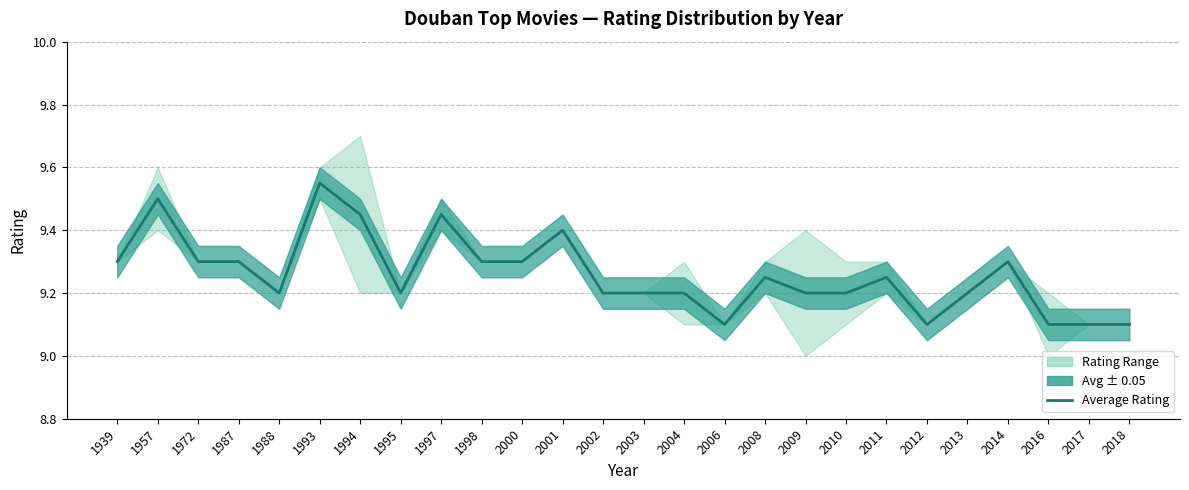

Reading left to right, extract all data points from this chart.

1939=9.3	1957=9.5	1972=9.3	1987=9.3	1988=9.2	1993=9.6	1994=9.4	1995=9.2	1997=9.4	1998=9.3	2000=9.3	2001=9.4	2002=9.2	2003=9.2	2004=9.2	2006=9.1	2008=9.2	2009=9.2	2010=9.2	2011=9.2	2012=9.1	2013=9.2	2014=9.3	2016=9.1	2017=9.1	2018=9.1